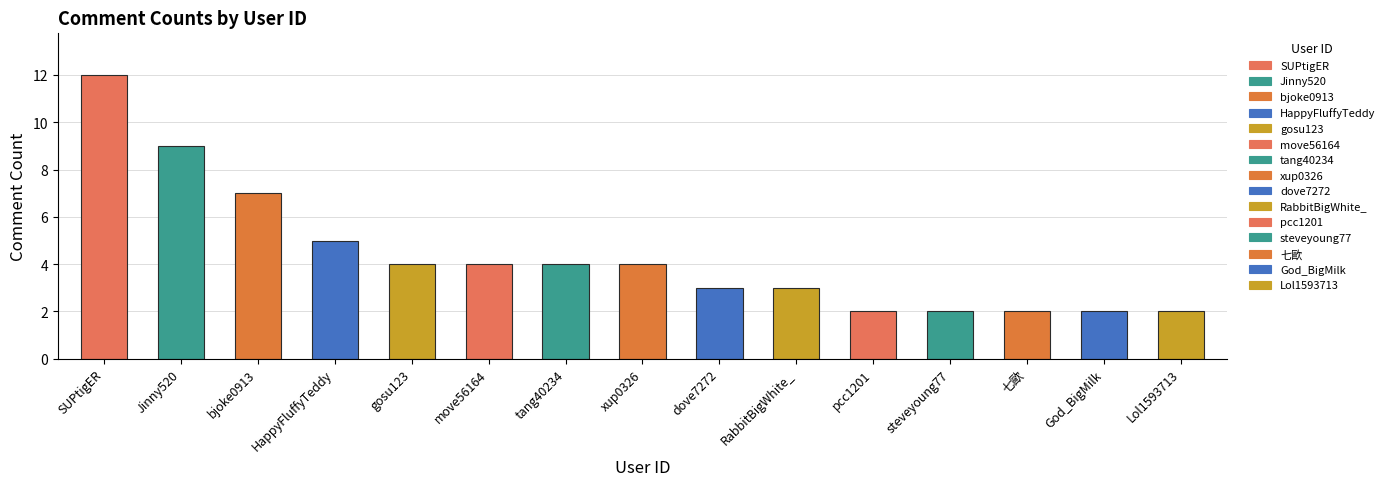

What is the average value?

4